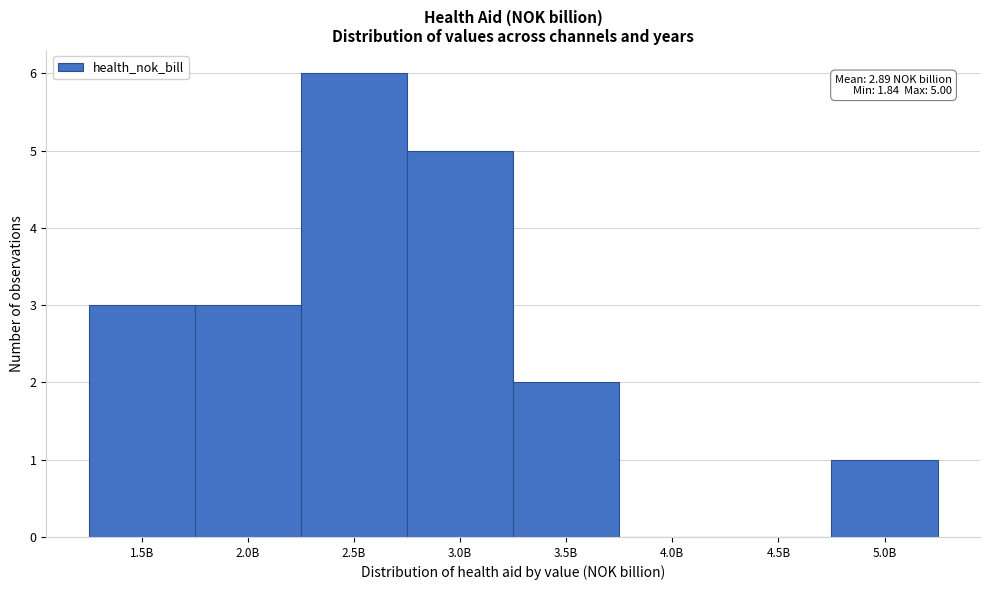

Reading left to right, what are all the values shown in this chart?

1.5B=3	2.0B=3	2.5B=6	3.0B=5	3.5B=2	4.0B=0	4.5B=0	5.0B=1